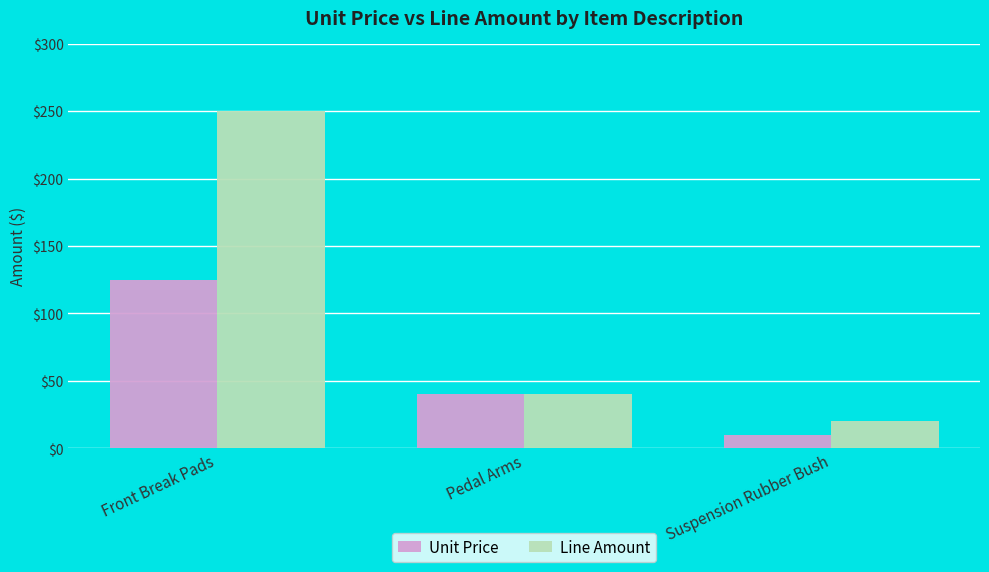

Reading left to right, list all the values displayed in this chart.

Unit Price: 125	40	10
Line Amount: 250	40	20